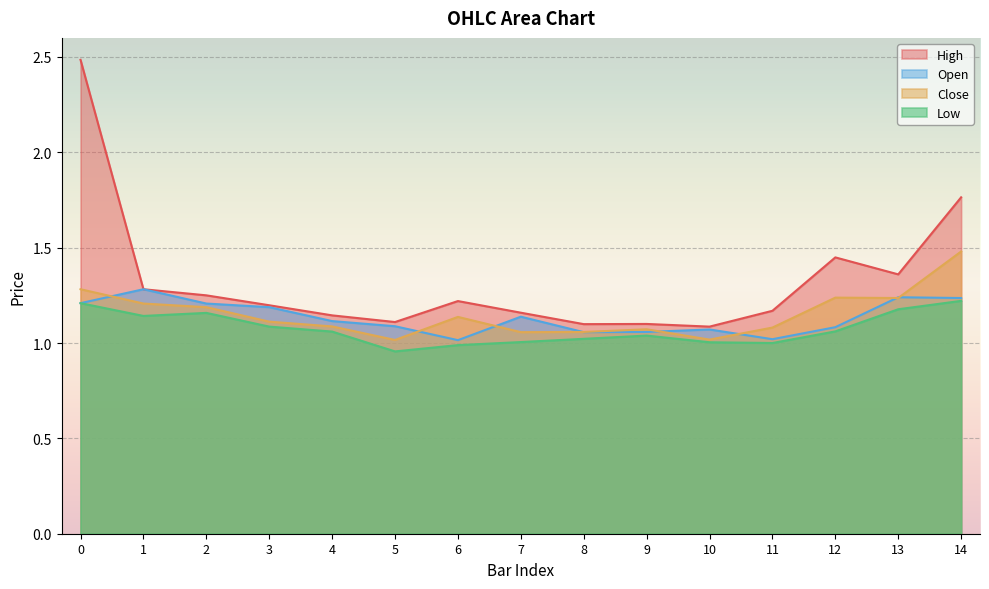

What is the value of the Open point at the 7th from the left?

1.0